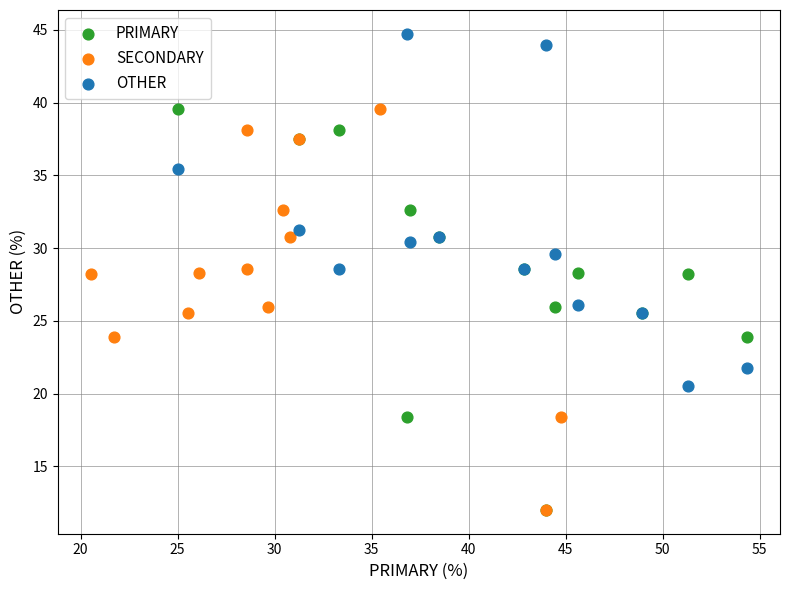

Which series reaches the maximum Y coordinate?

OTHER